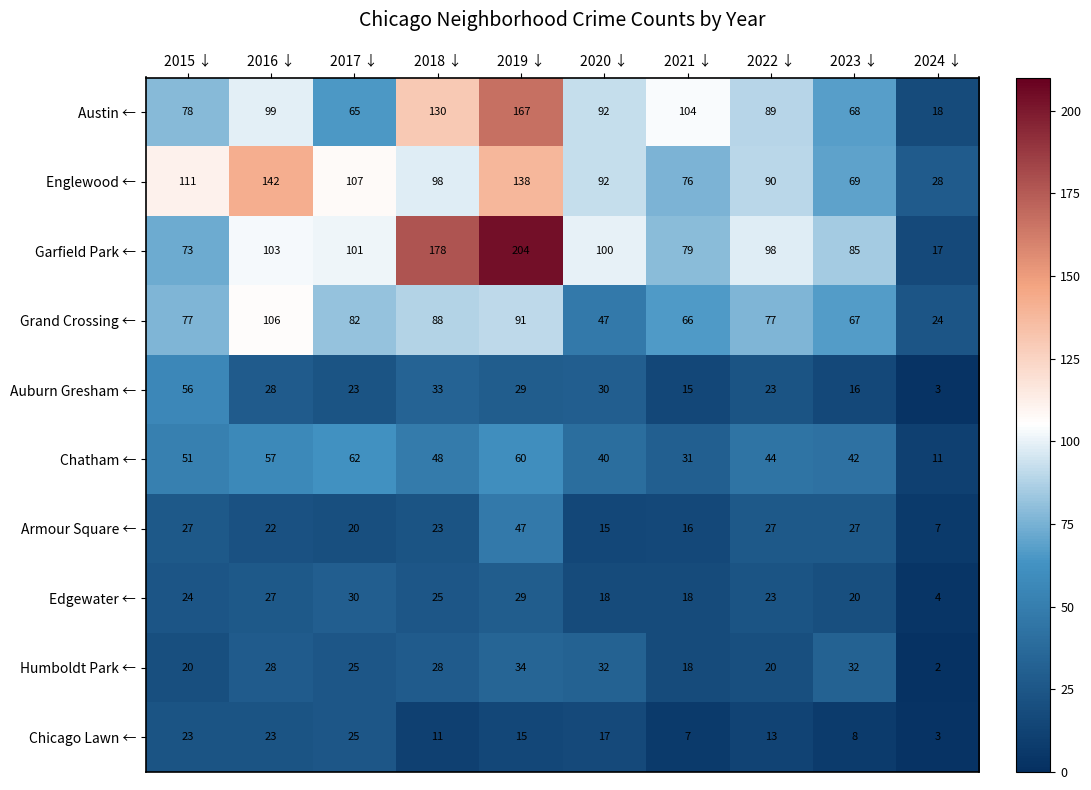

True or false: Grand Crossing ← has a value of 12 at 2024 ↓.

False